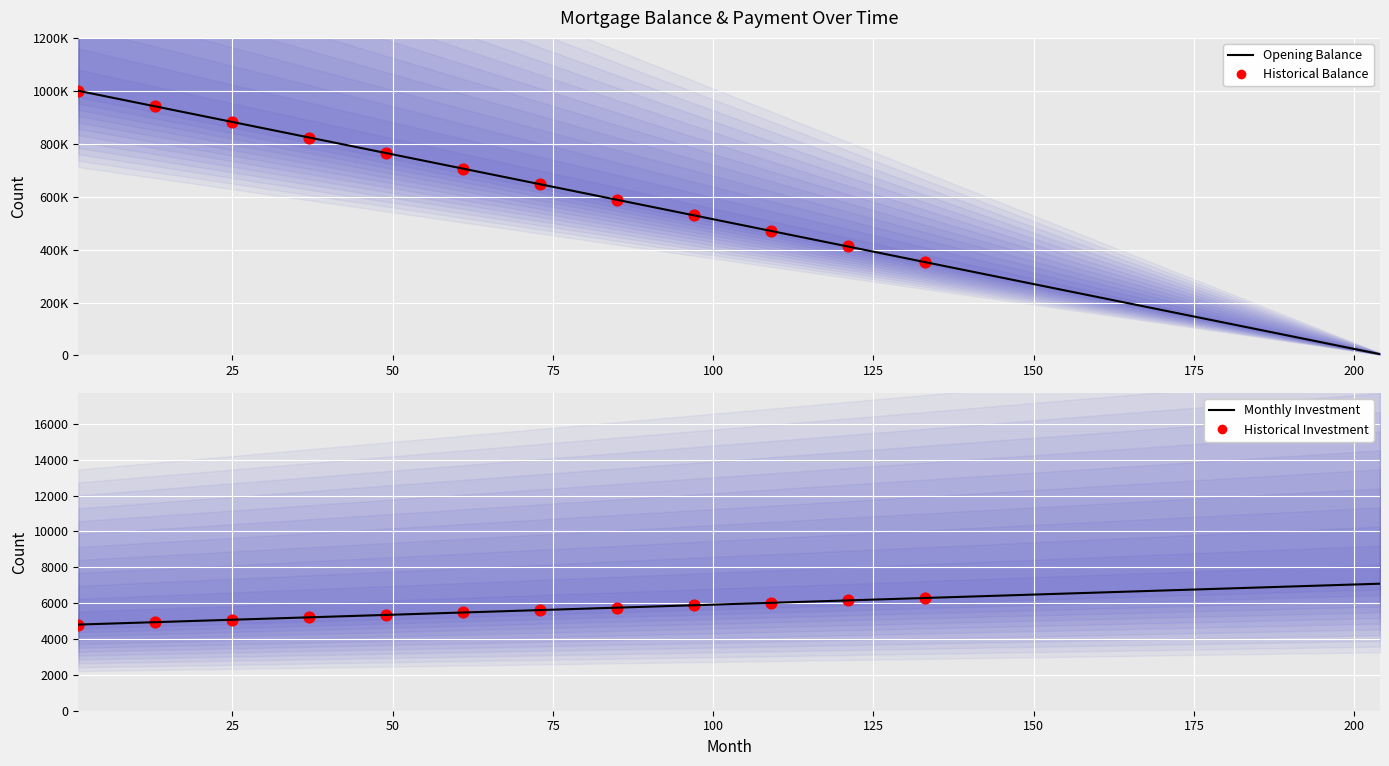

Which series has the largest total across all categories?

opening_balance